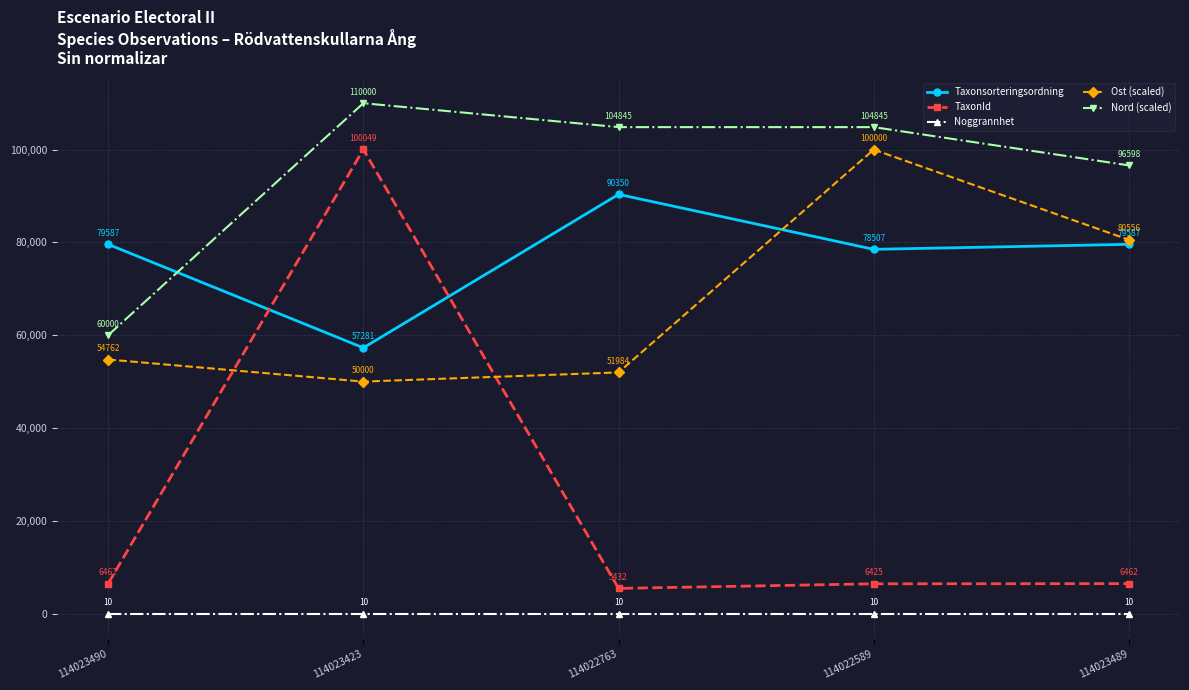

Which category has the highest value in the TaxonId series?

114023423